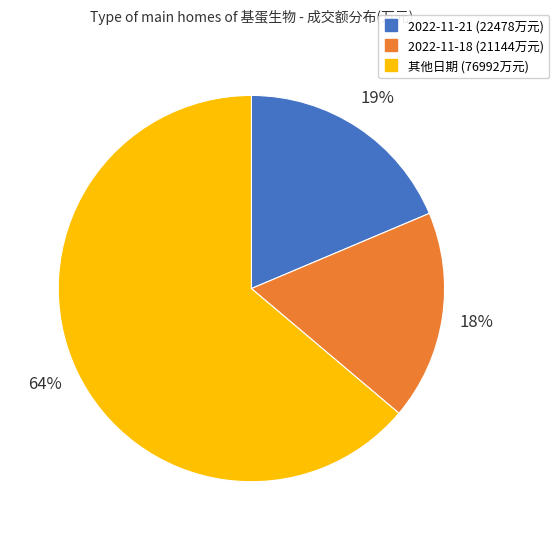

Does any single category account for the majority?

Yes